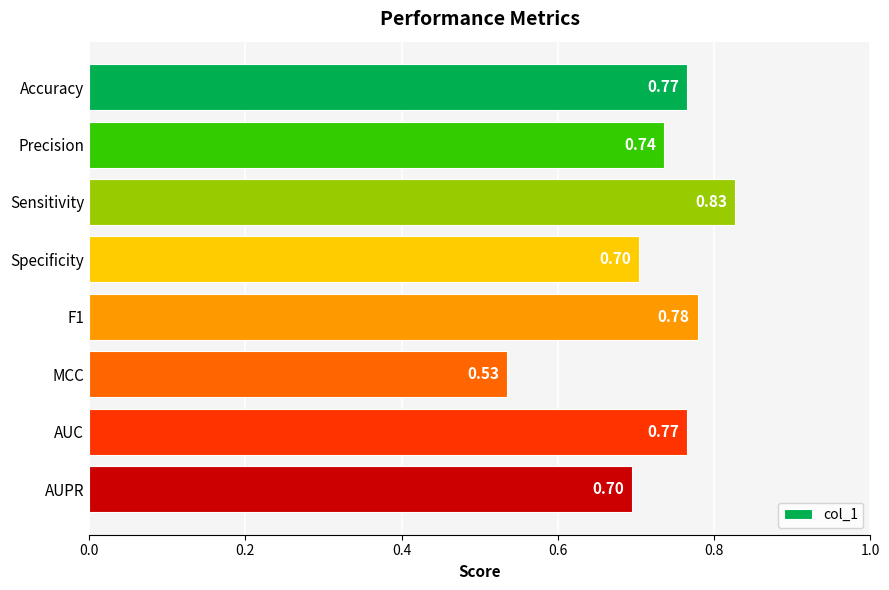

Where is the data nearest to the value 0?

MCC